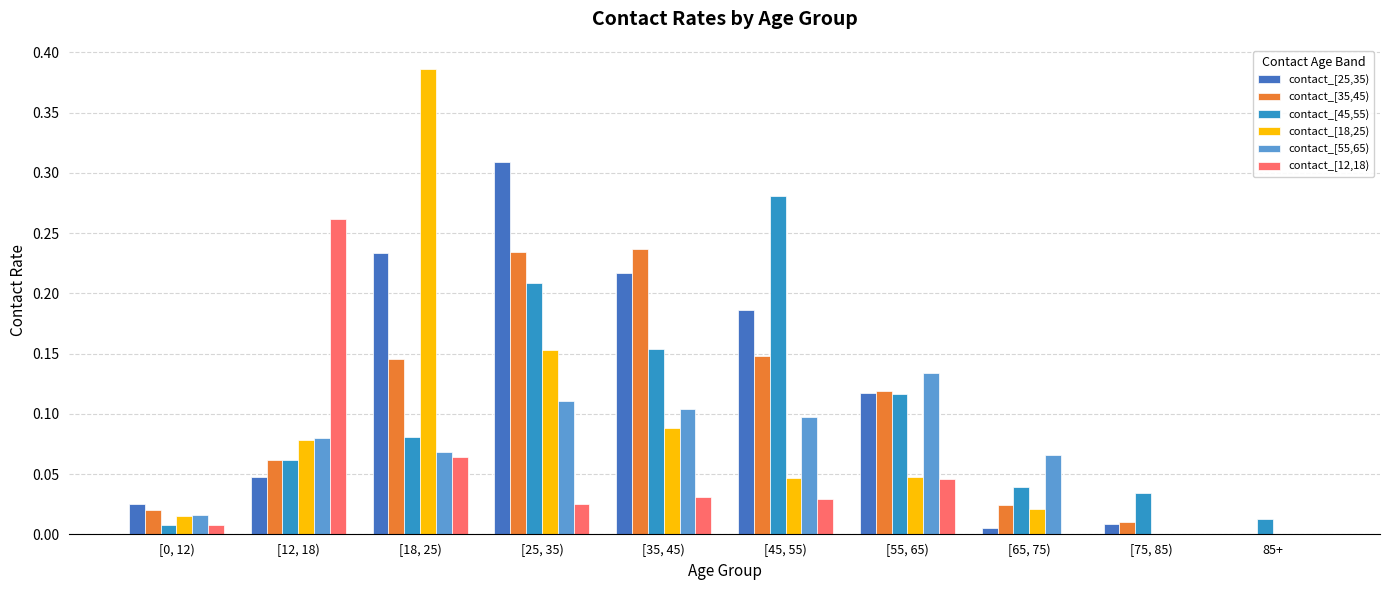

Is it true that contact_[25,35) equals 0.4 at [18, 25)?

False